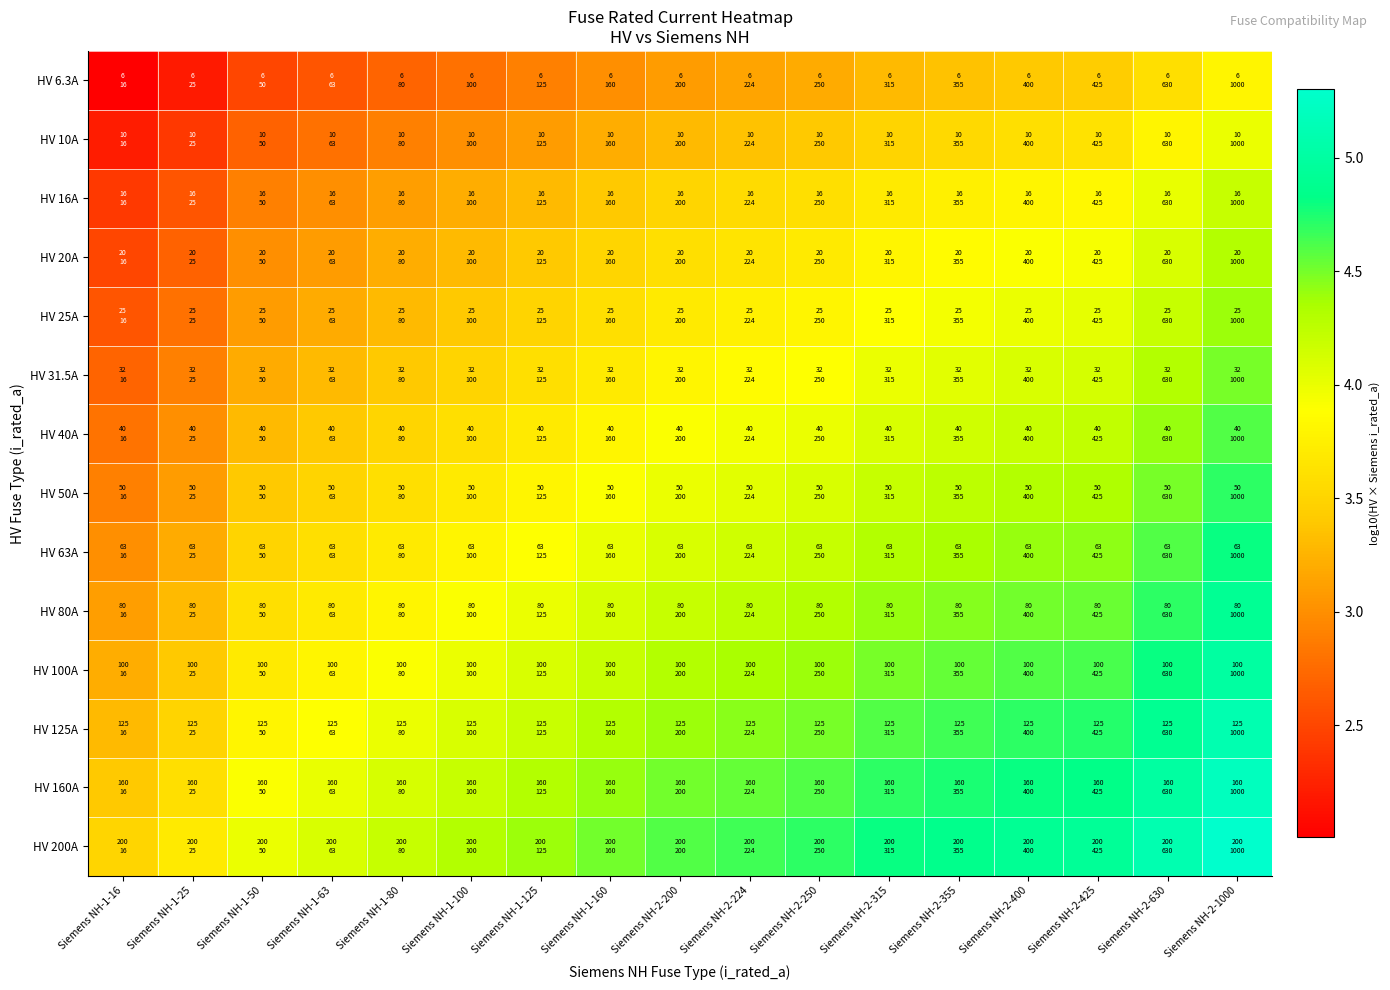

At Siemens NH-2-250, list the series in order from smallest to largest.

HV 6.3A, HV 10A, HV 16A, HV 20A, HV 25A, HV 31.5A, HV 40A, HV 50A, HV 63A, HV 80A, HV 100A, HV 125A, HV 160A, HV 200A